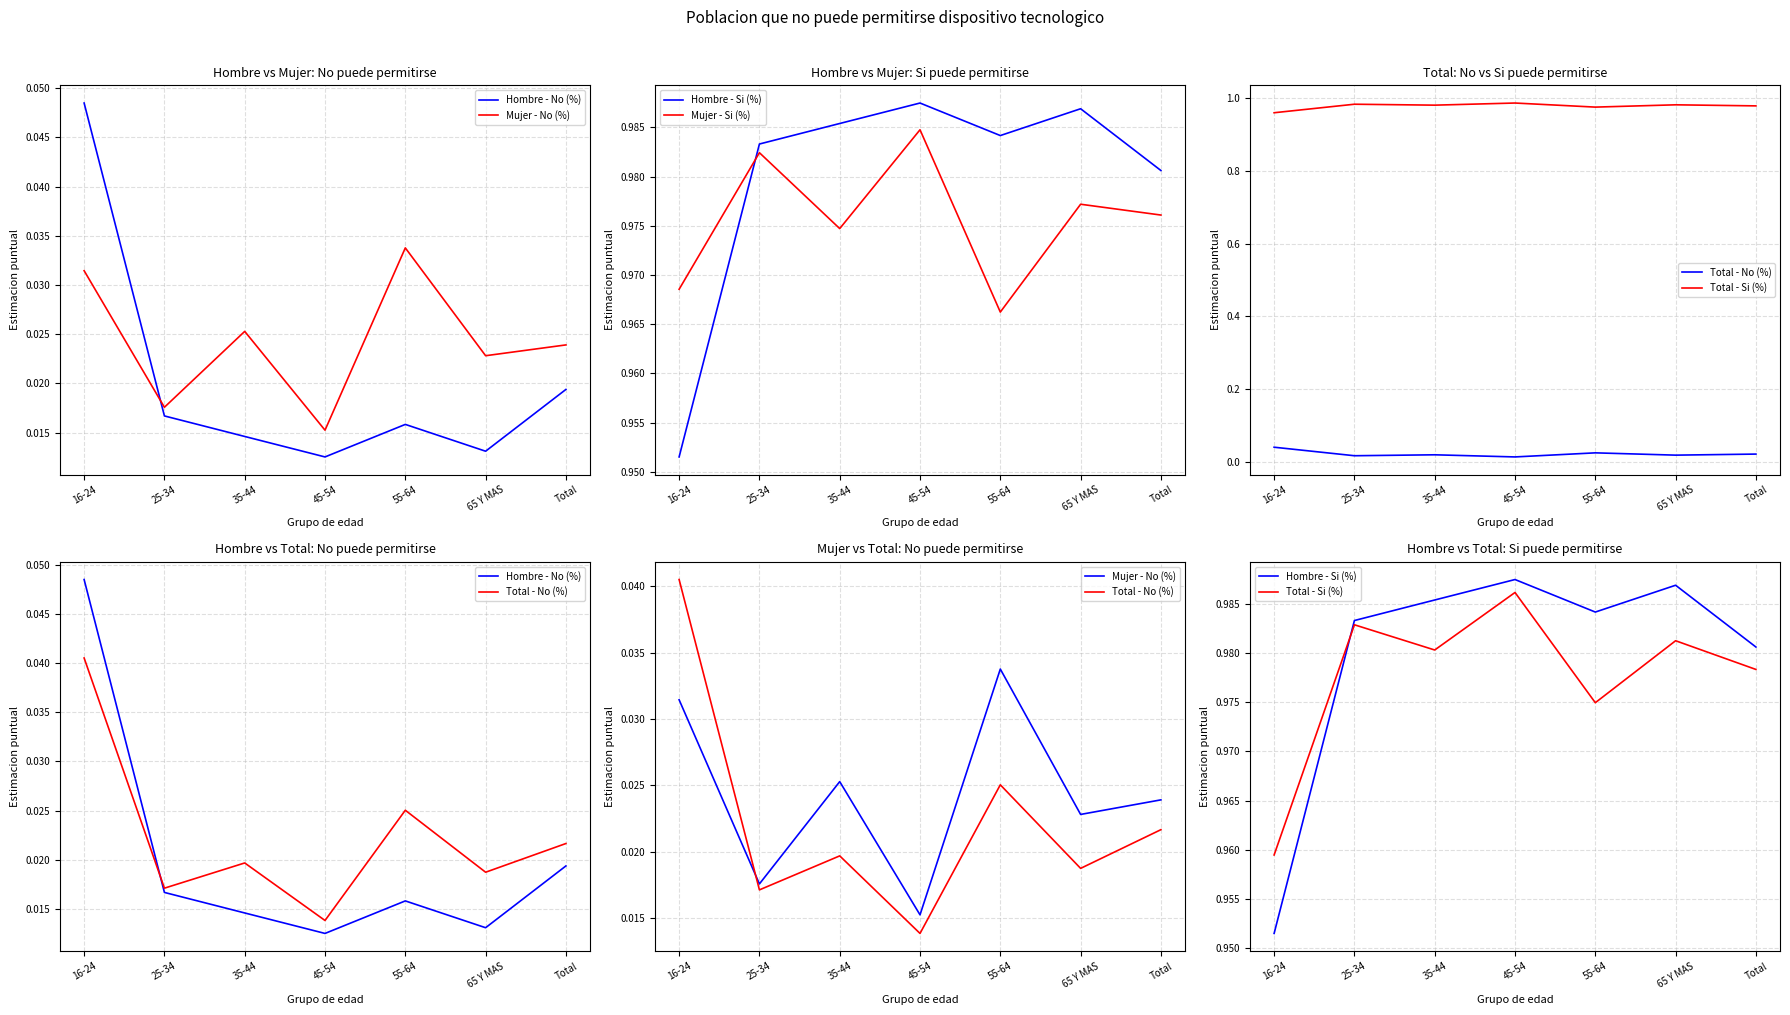

True or false: Hombre - Si (%) has more than 0 points higher than both neighbors.

True